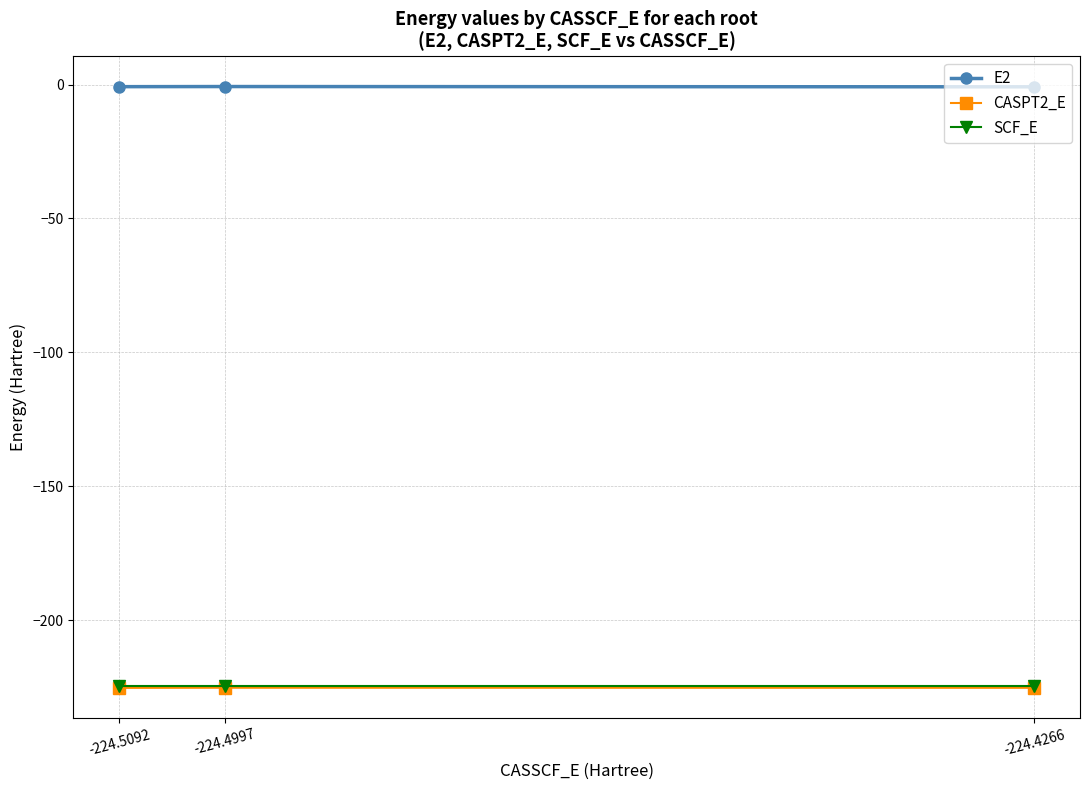

The CASPT2_E series shows -330.9 at -224.4997. True or false?

False